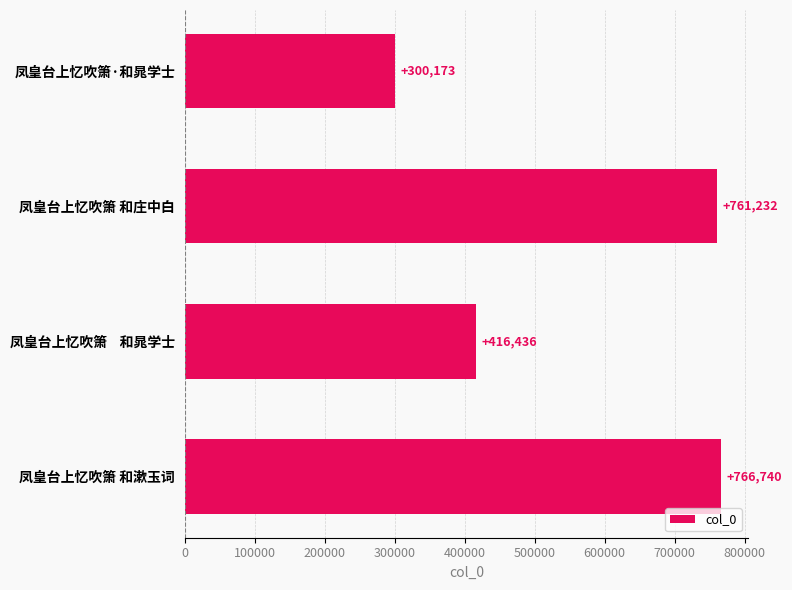

What is the difference between the second highest and second lowest values?

344796